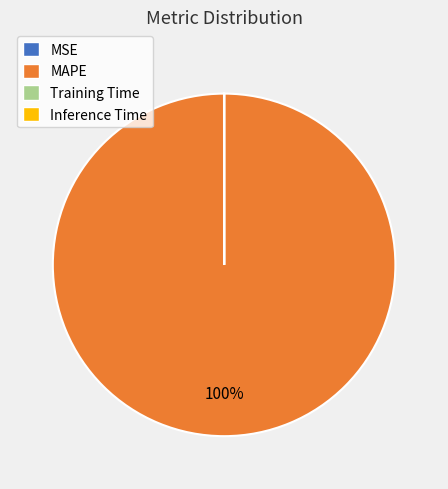

Is there any slice that represents more than half of the pie?

Yes